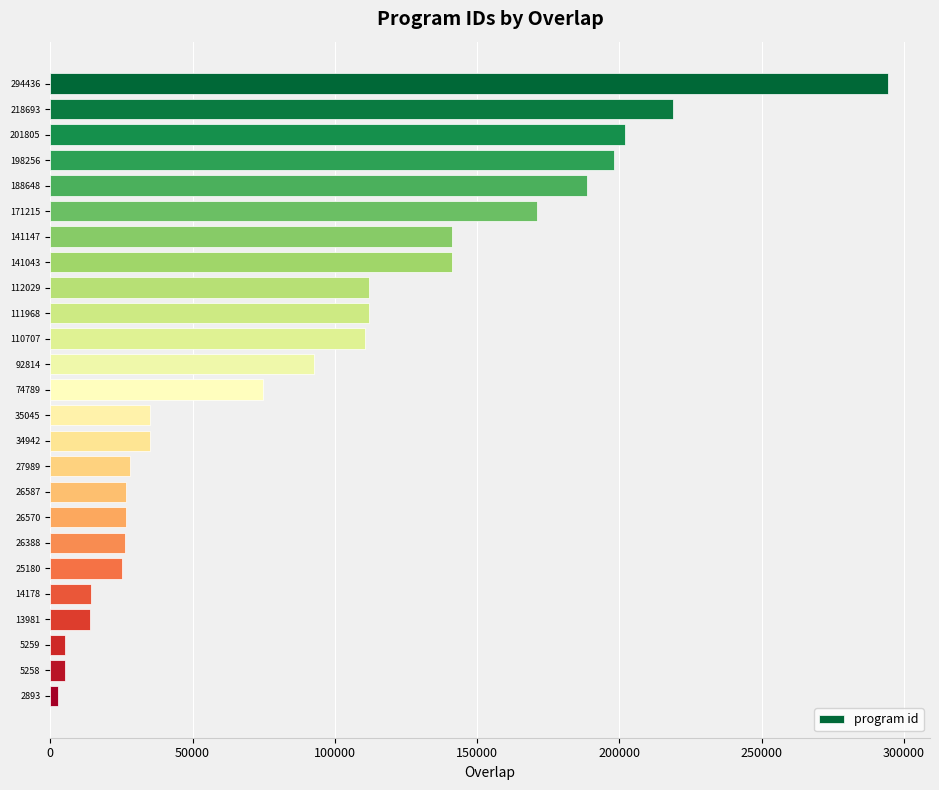

What is the difference between the maximum and minimum values?

291543